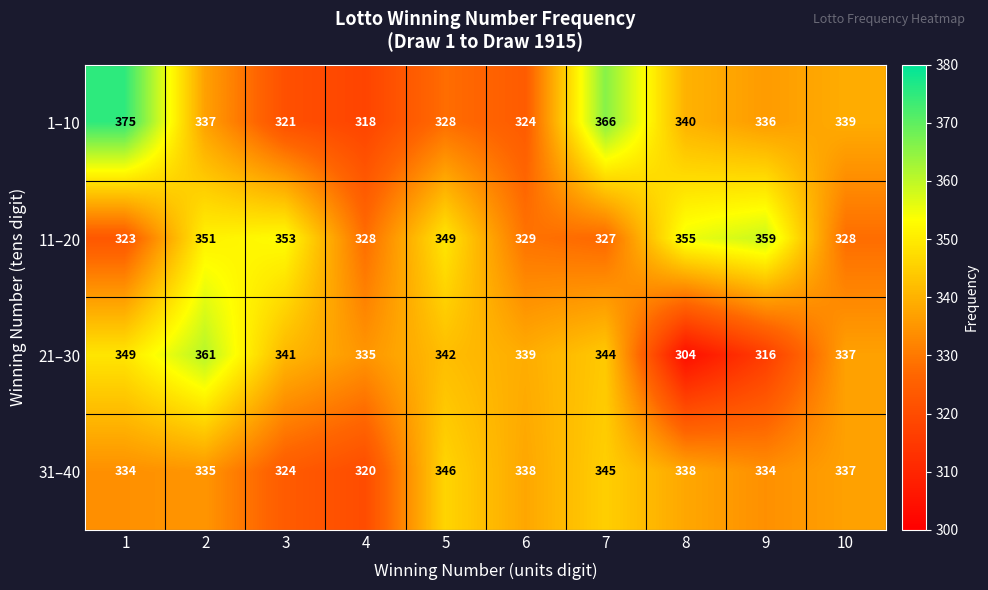

What is the average value of the 21–30 series?

337